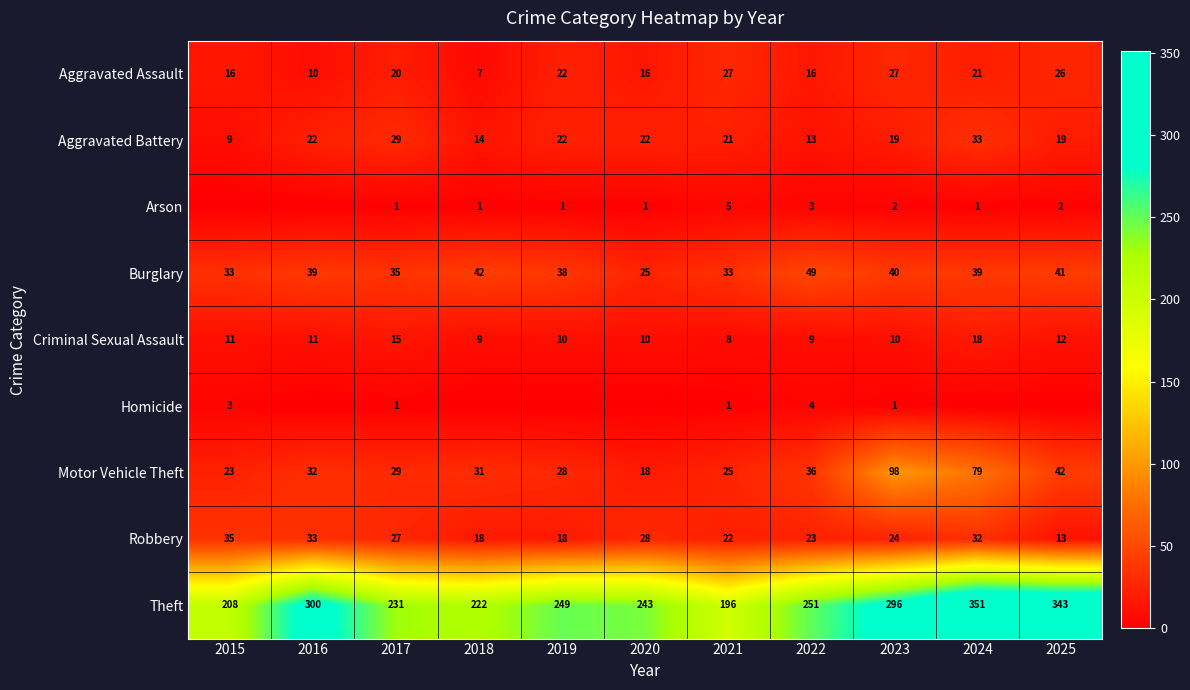

What is the minimum value for Aggravated Battery?

9